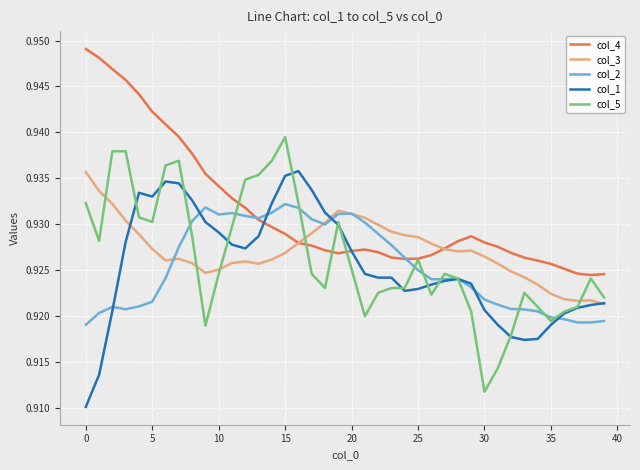

Which series has the largest total across all categories?

col_4